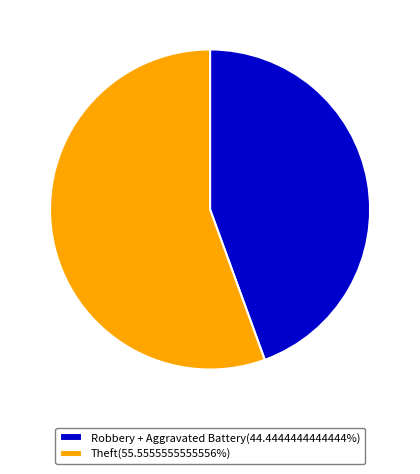

Does Robbery + Aggravated Battery(44.4444444444444%) account for over 50% of the chart?

No